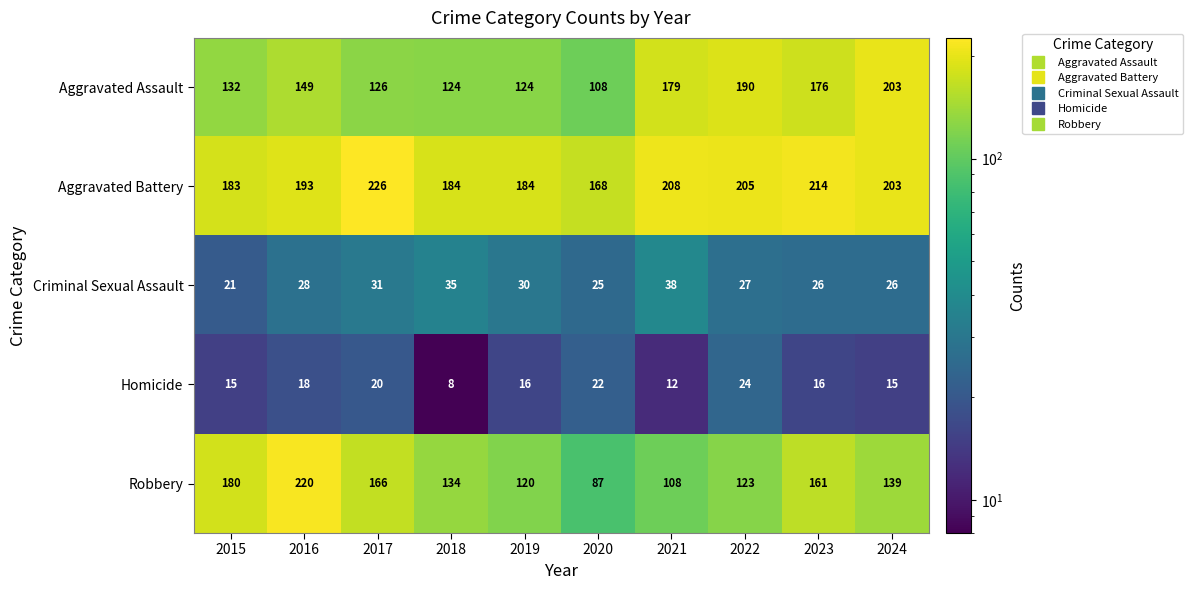

Where is Criminal Sexual Assault nearest to the value 29?

2016